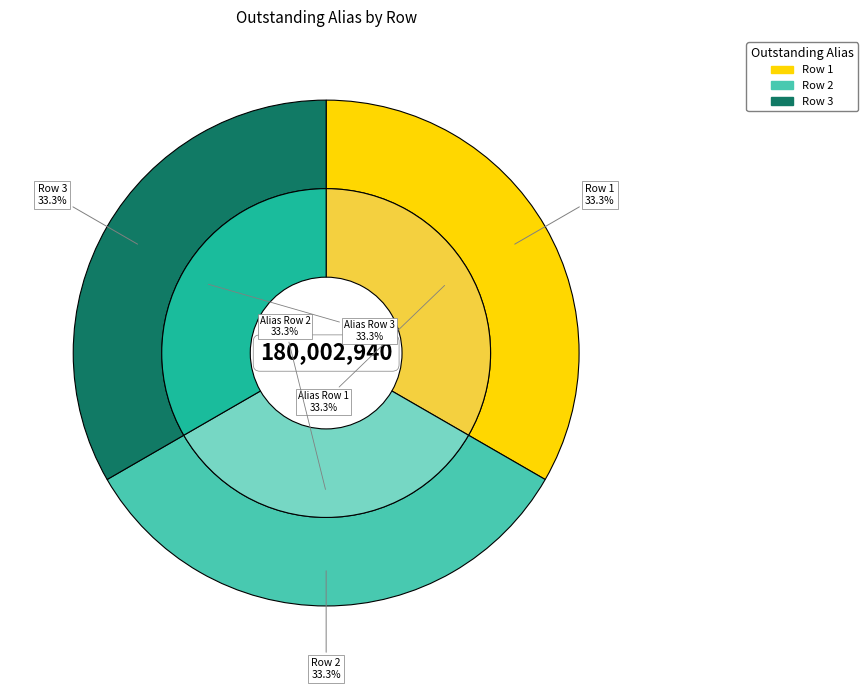

Approximately how many times larger is the value at Row 3 compared to Row 1?

1.0